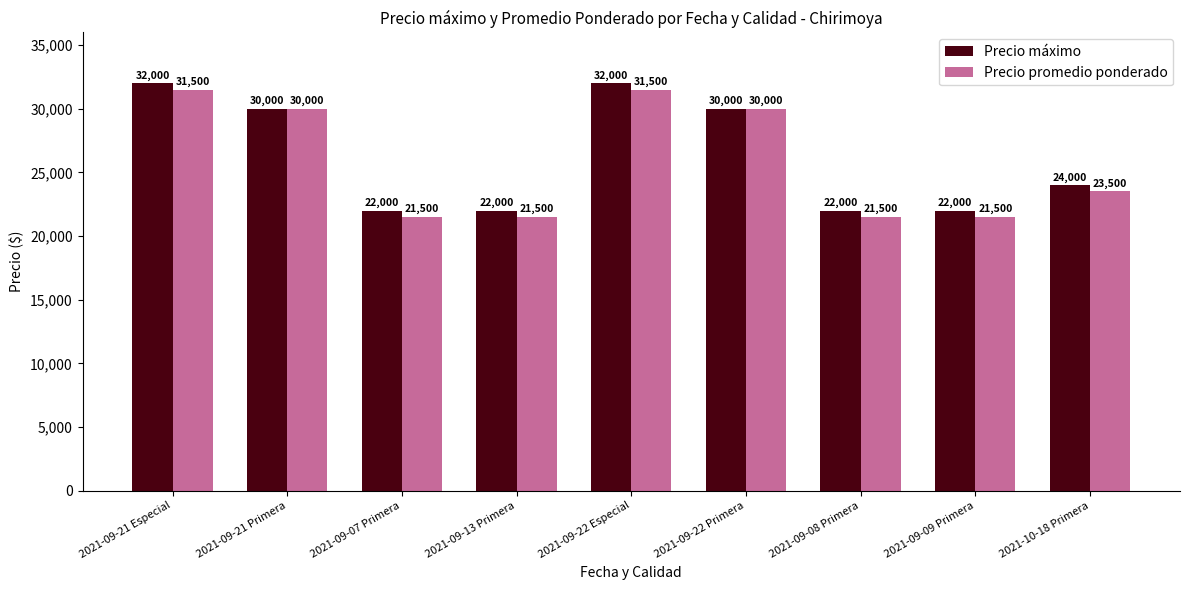

At how many categories does at least one series exceed 27510?

4